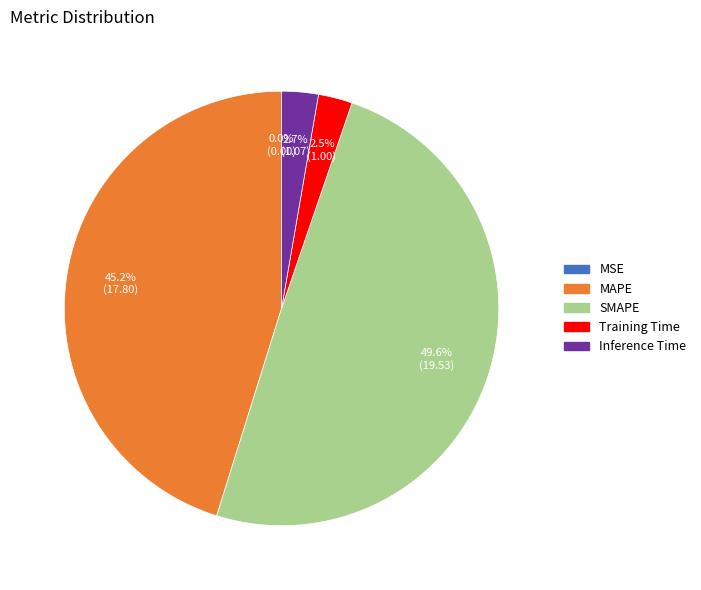

Is the sum of Inference Time and Training Time greater than half?

No